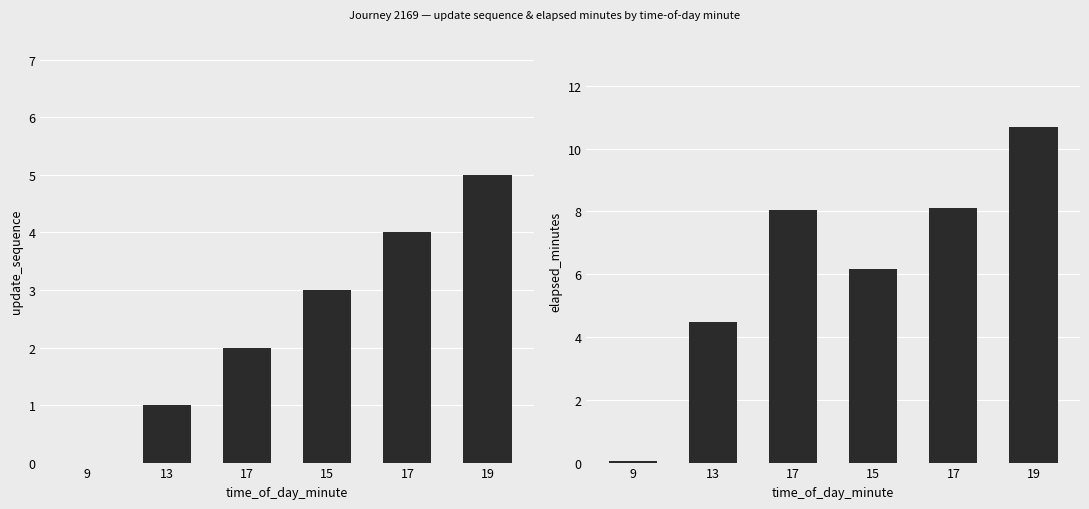

Which series changed the most between 9 and 13?

elapsed_minutes